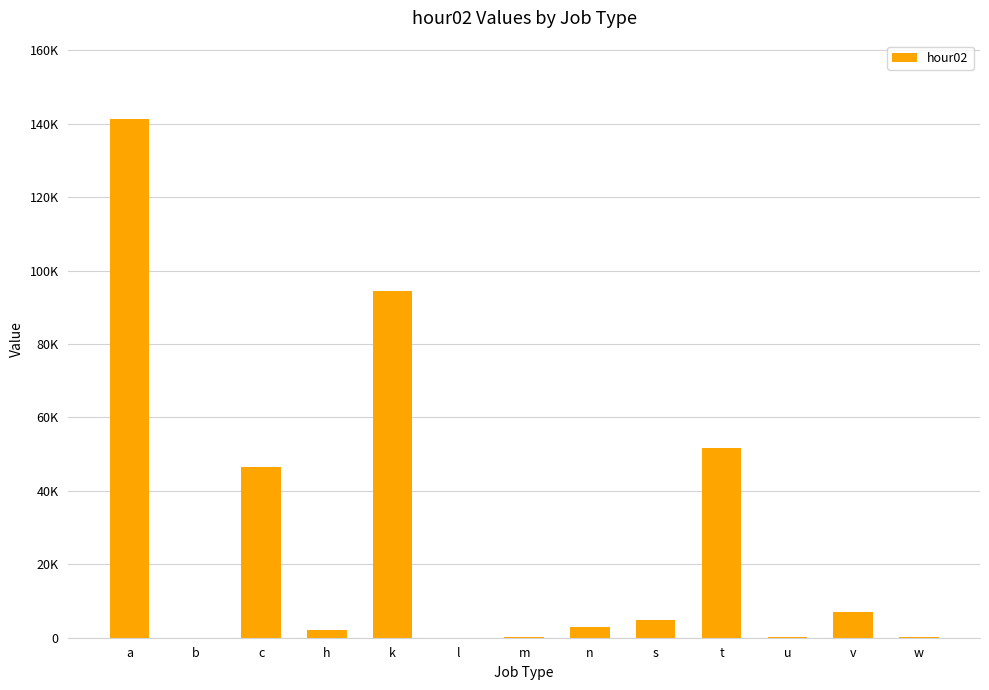

What is the difference between the maximum and minimum values?

141449